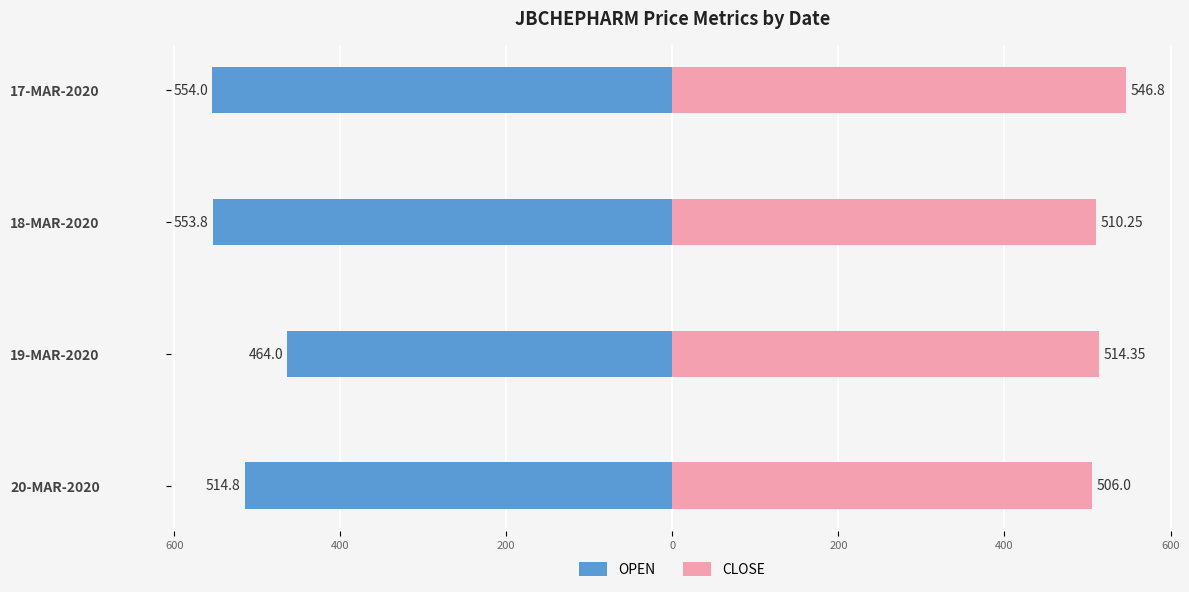

What is the value of the OPEN bar at the 2nd from the left?

-464.0